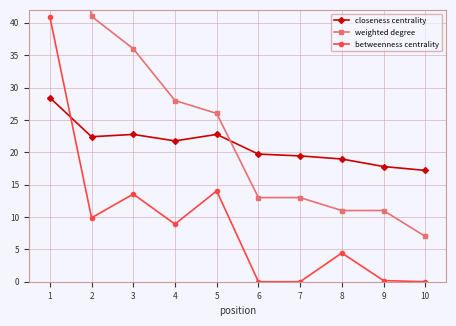

Is it true that closeness centrality equals 17.8 at 9?

True